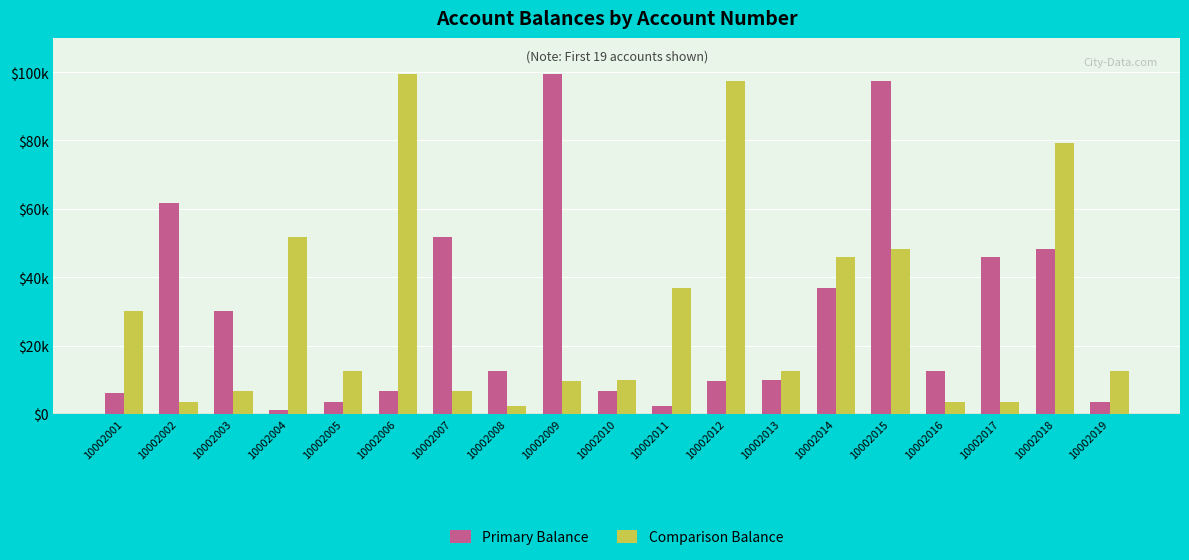

What are all the series names shown in the legend?

Primary Balance, Comparison Balance